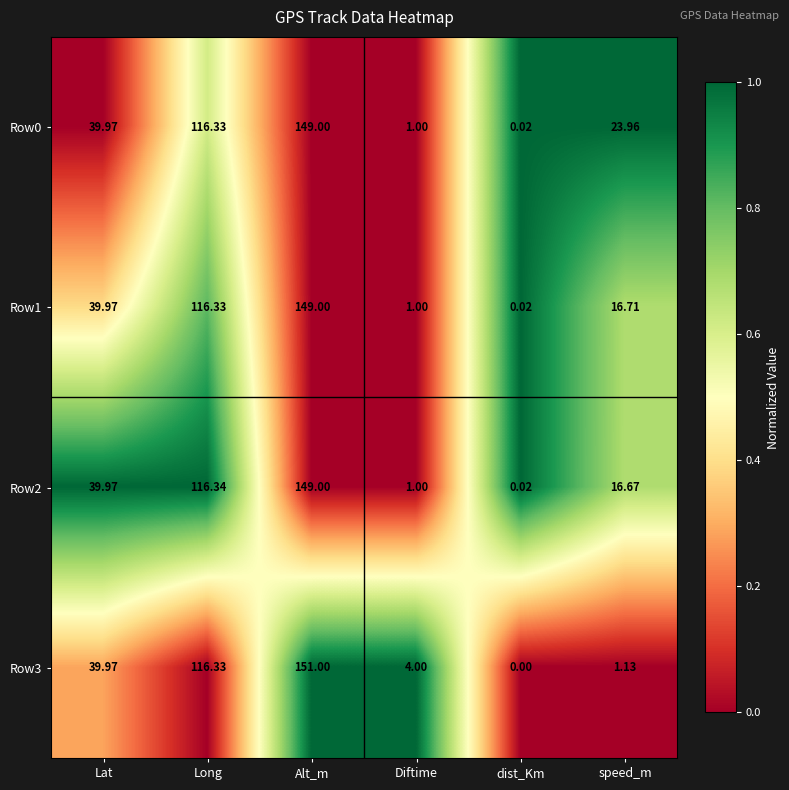

How many categories are shown in the chart?

6